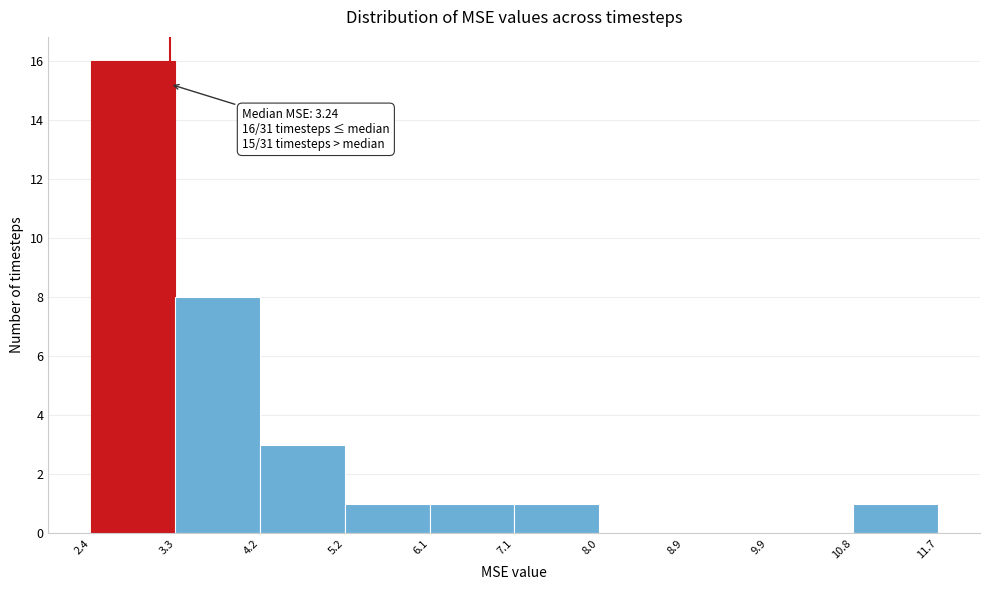

Which range on the x-axis has the tallest bar?

2.4 to 3.3